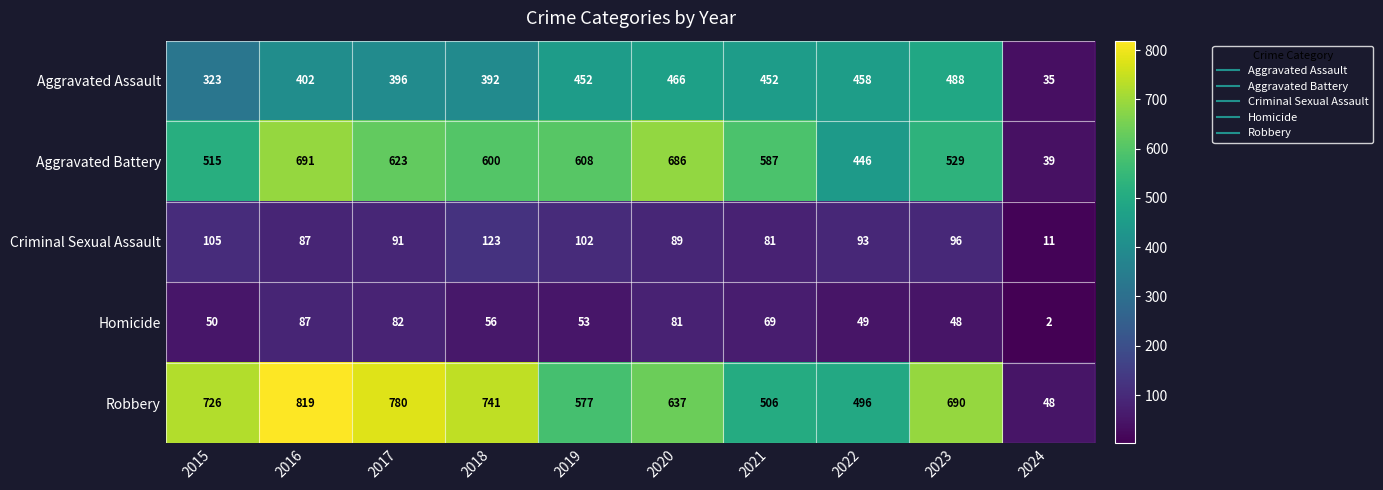

What is the difference between the maximum and second lowest values in the Robbery series?

323